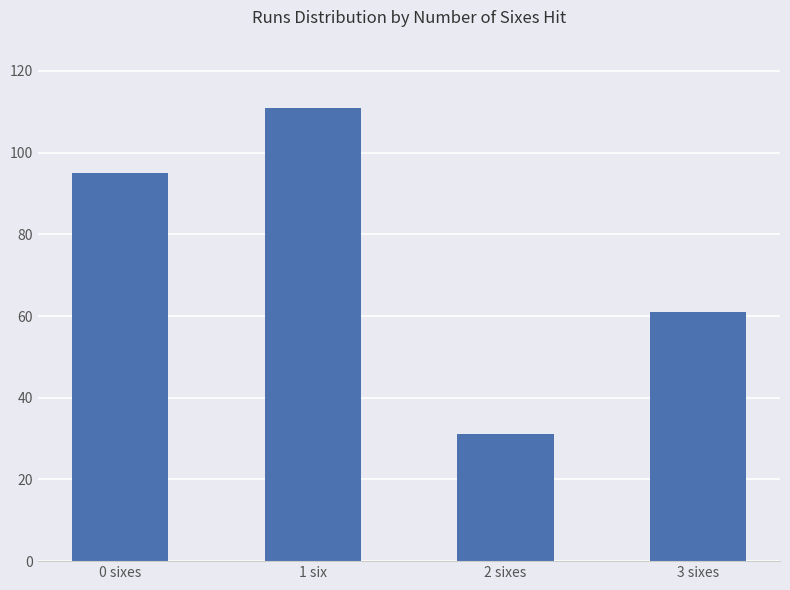

At which category does the chart reach its peak across all series?

1 six